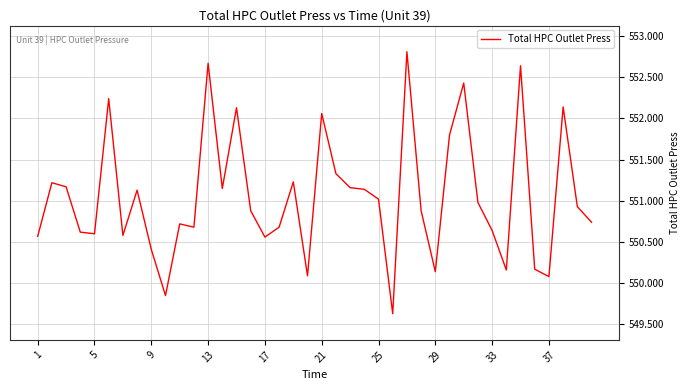

Does the chart have visible grid lines?

Yes